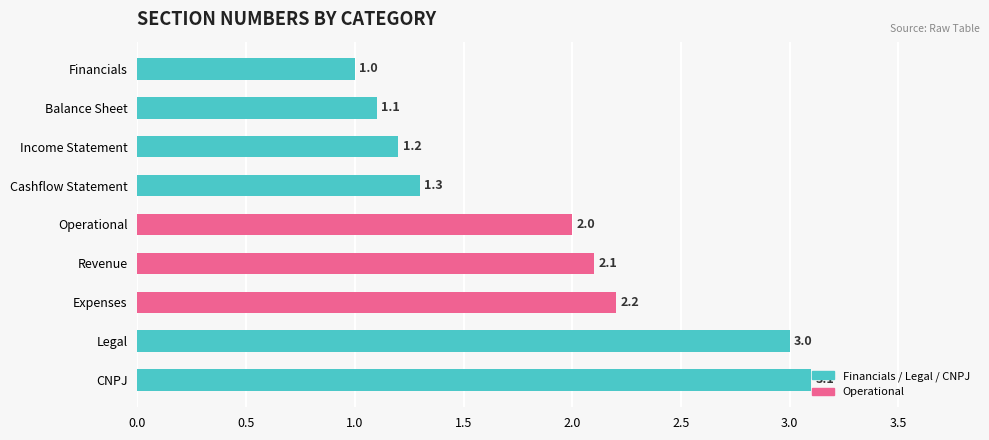

What is the label of the 6th bar from the bottom?

Cashflow Statement